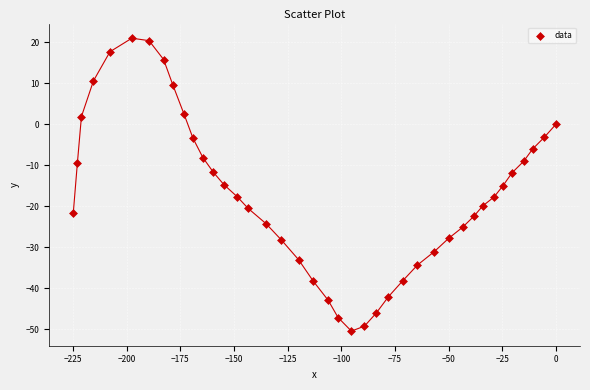

What is the range of Y values (max minus min)?

71.4